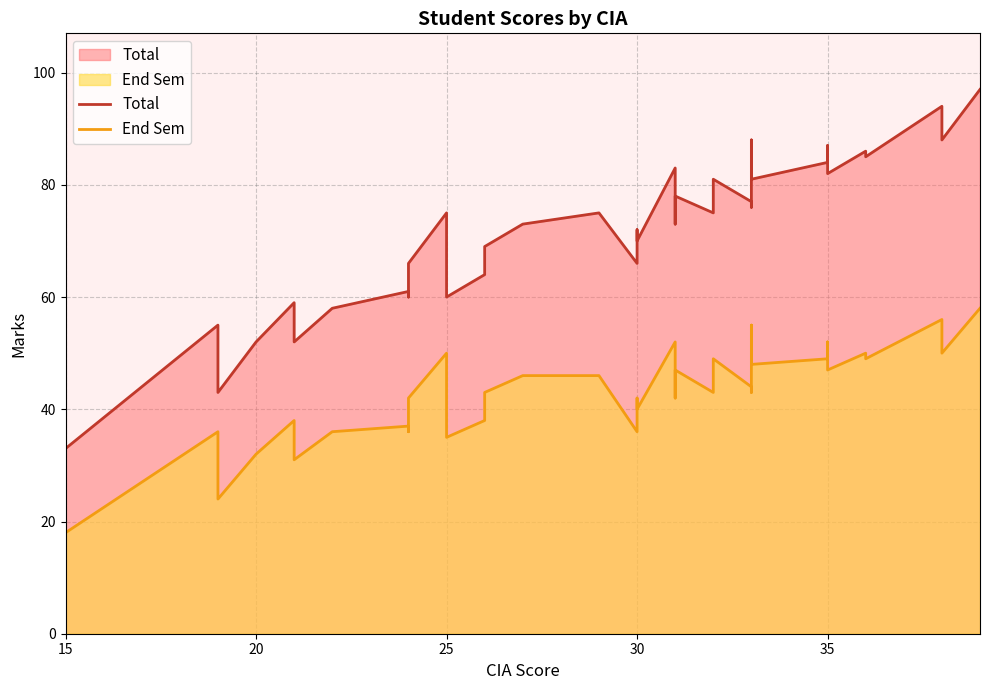

At which category is the sum across all series the highest?

39